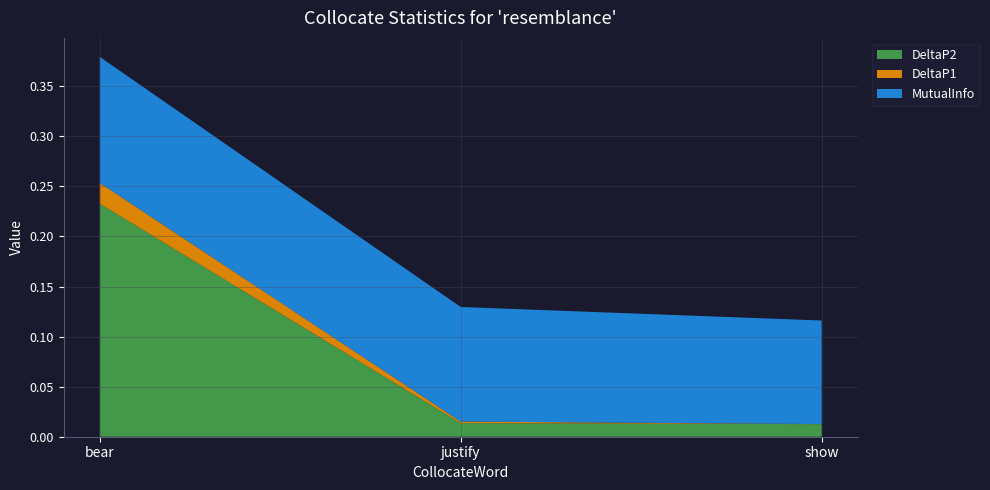

Which category has the highest value in the DeltaP2 series?

bear